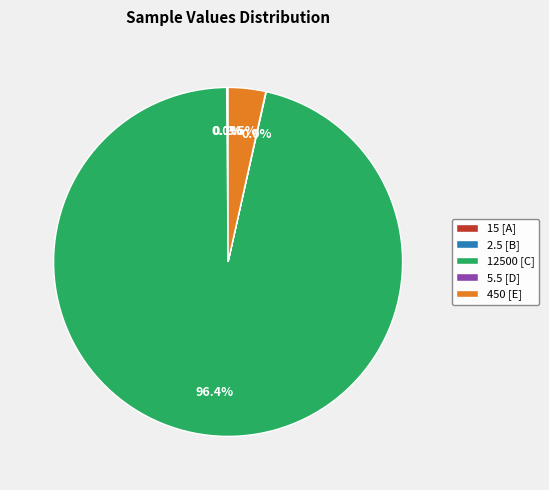

Is there any slice that represents more than half of the pie?

Yes